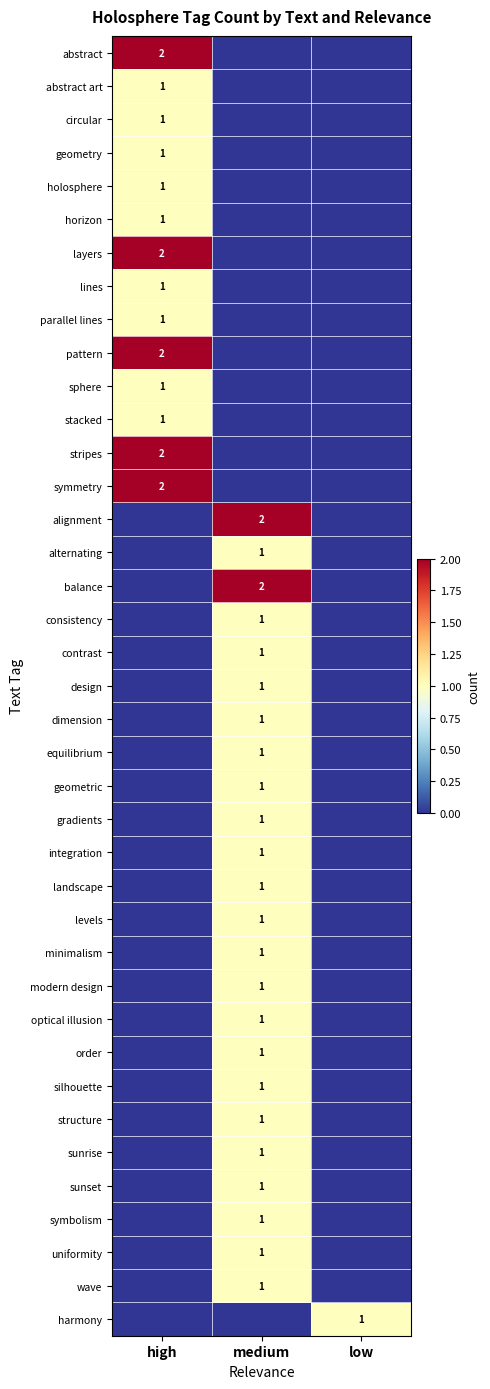

At which category is the sum across all series the highest?

medium